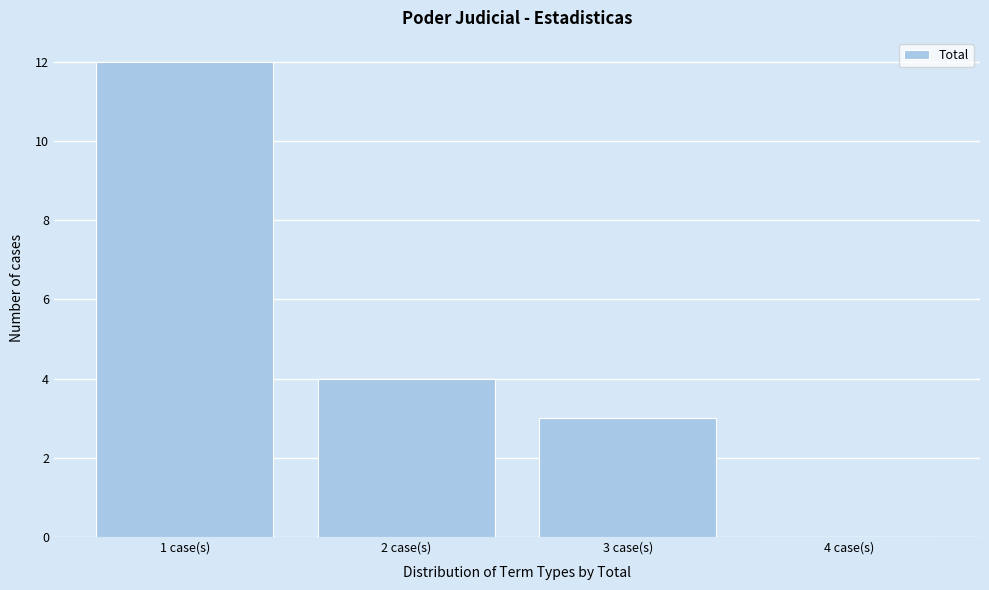

Which range on the x-axis has the tallest bar?

0.5 to 1.5